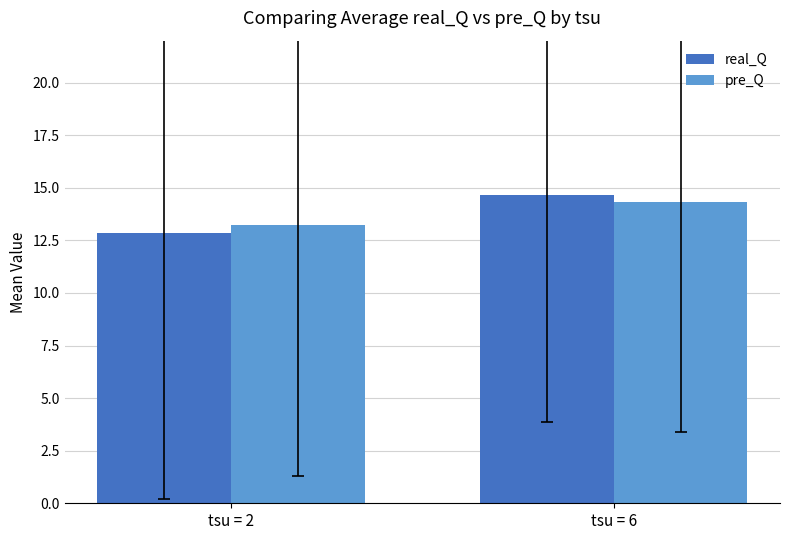

The real_Q series shows 12.8 at tsu = 2. True or false?

True